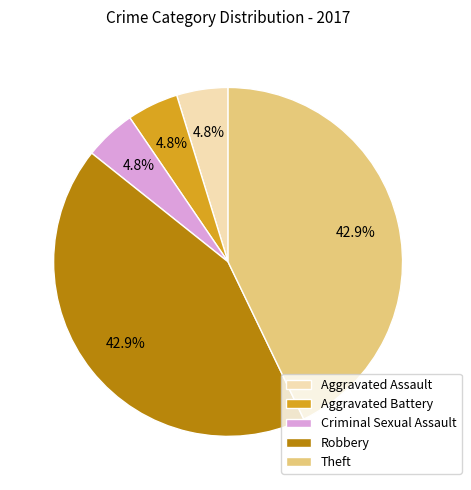

Is there a majority slice in this chart?

No